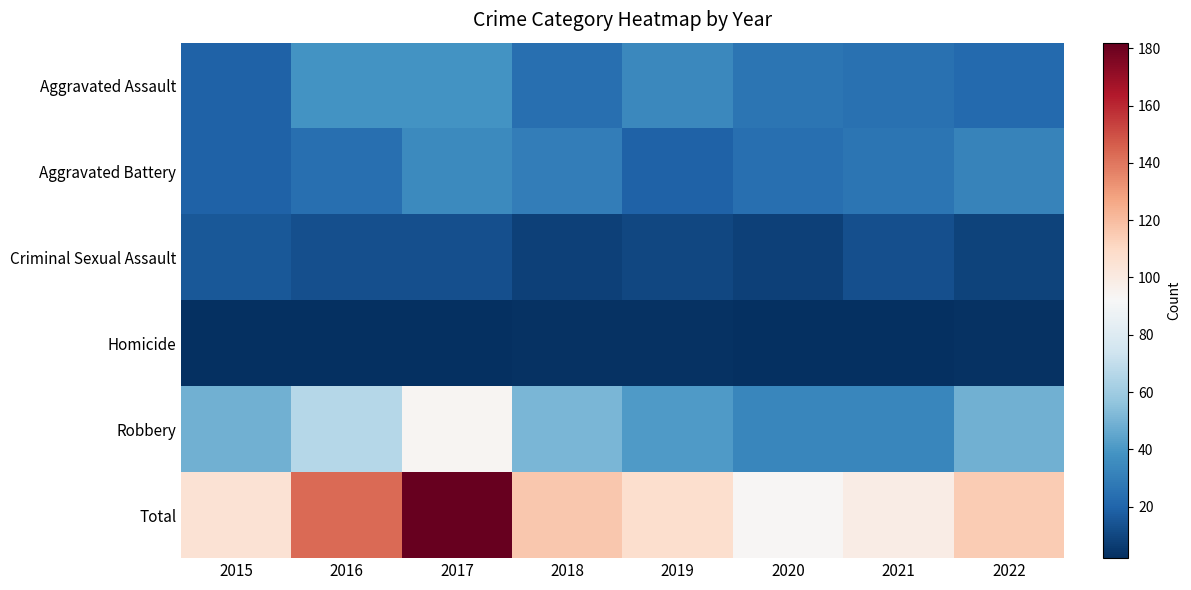

At which category is the sum across all series the highest?

2017